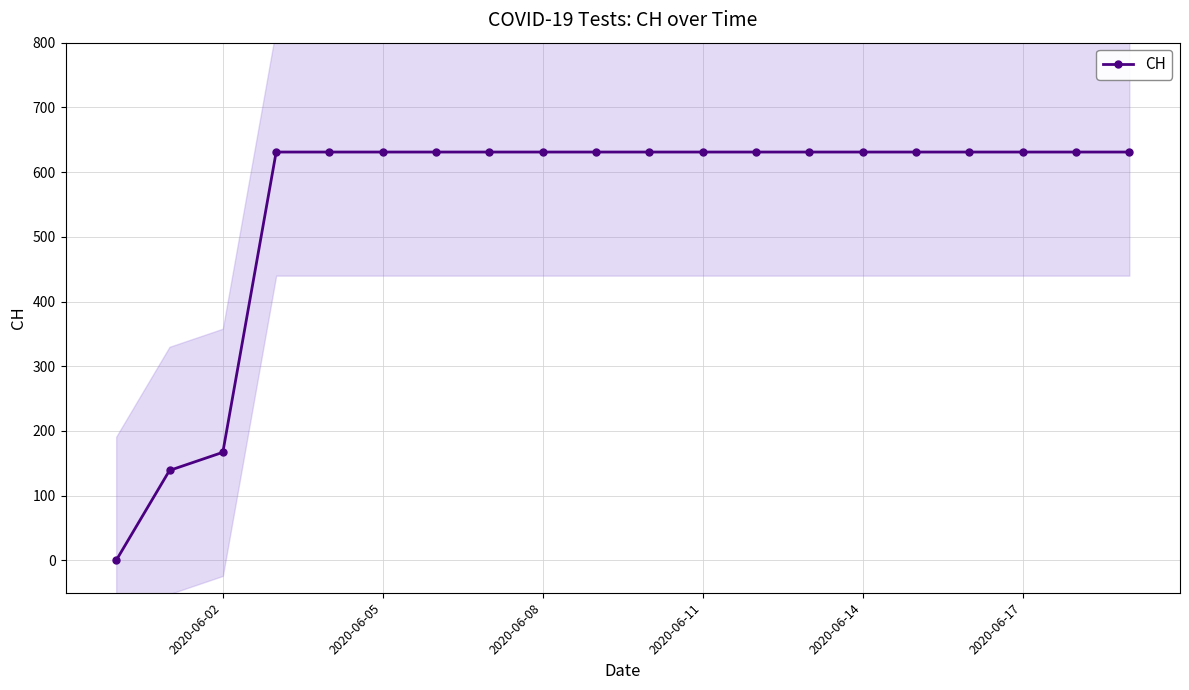

True or false: there are more than 0 points higher than both neighbors.

False